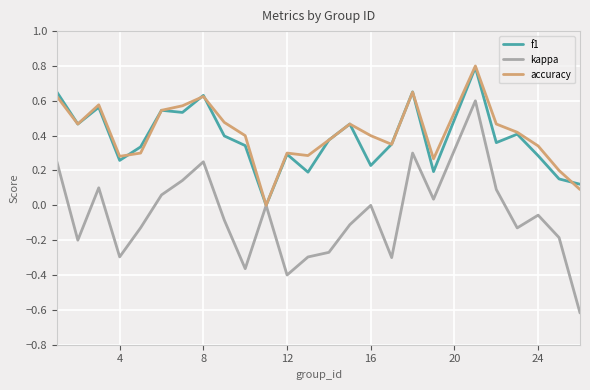

In accuracy, how many points are lower than both neighbors (excluding endpoints)?

6